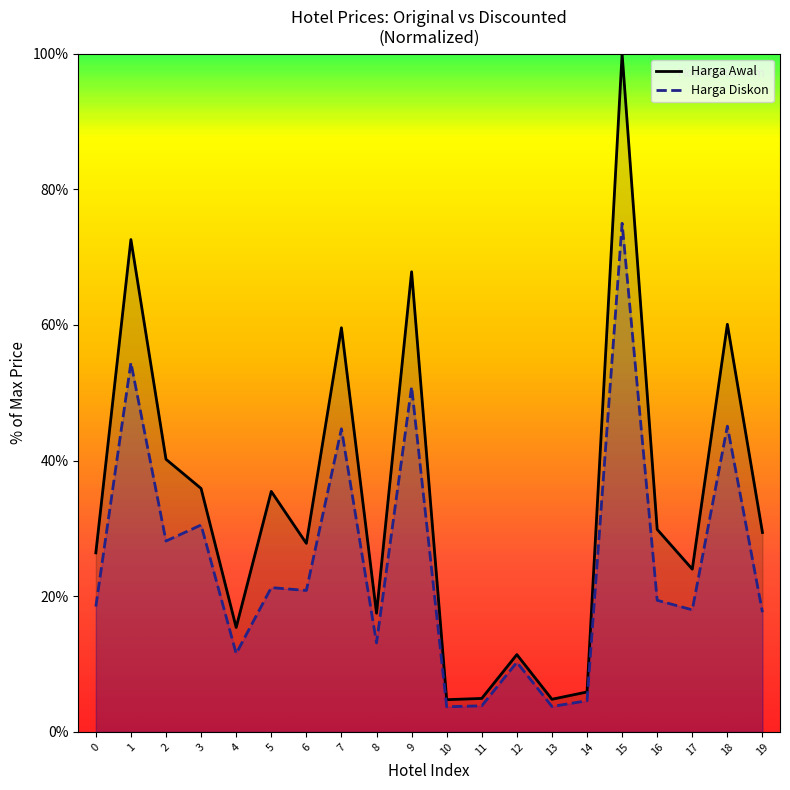

How many values in the Harga Awal series are below 29?

10